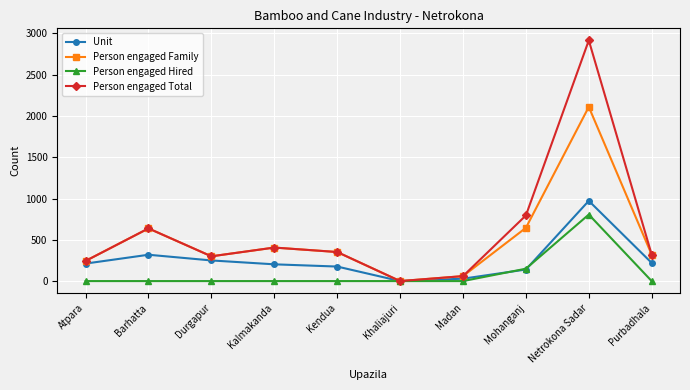

Is the value of Person engaged Family at Durgapur greater than the value of Person engaged Total at Barhatta?

No